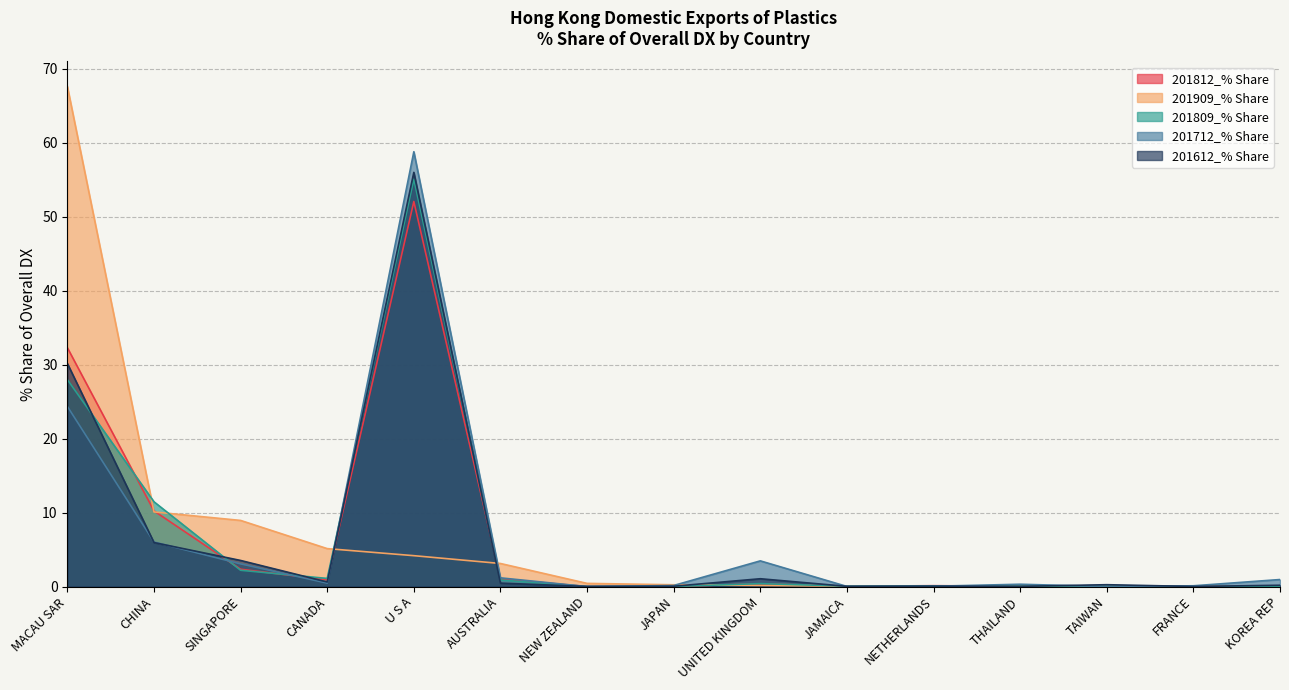

Is the value of 201712_% Share at TAIWAN greater than the value of 201812_% Share at SINGAPORE?

No